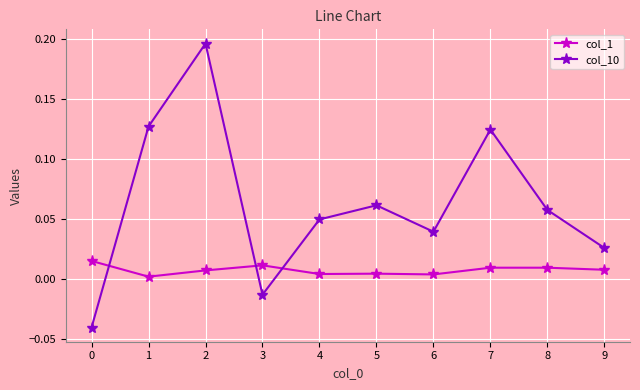

True or false: col_10 has a value of 0.0 at 9.

True